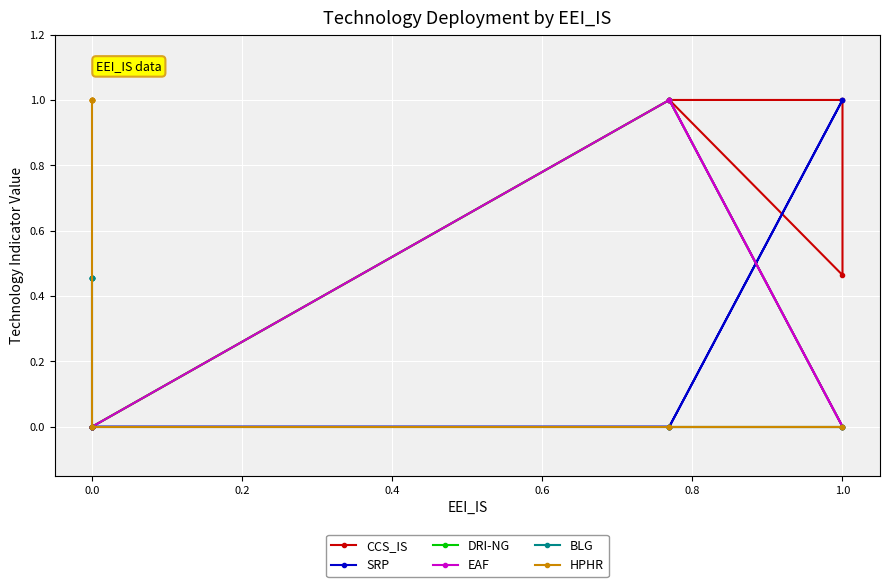

Is it true that EAF equals -0.6 at 1.0?

False